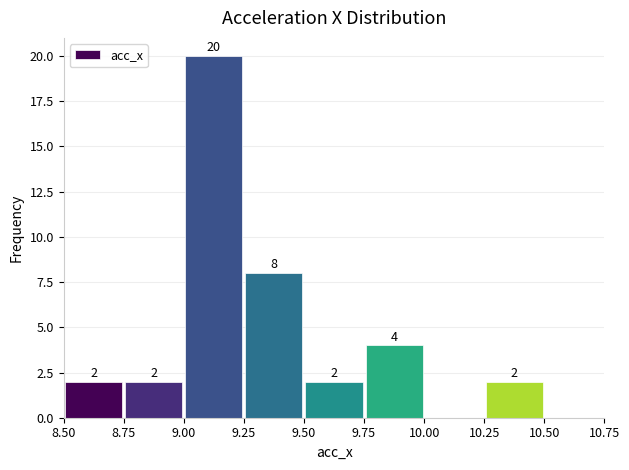

Over which range of the x-axis is the bar tallest?

9.00 to 9.25